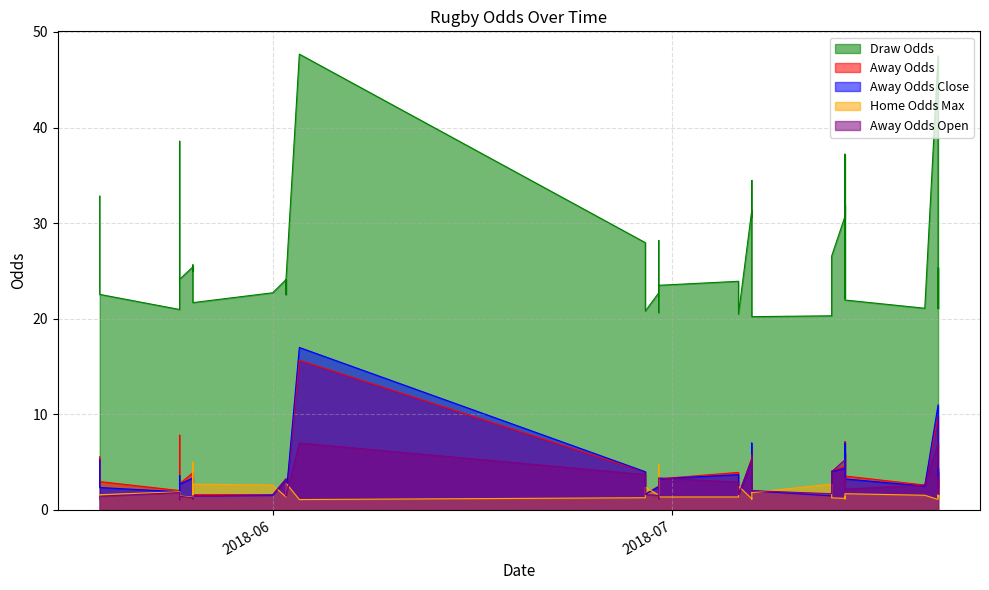

Is the value of Home Odds Max at 2018-07-14 greater than the value of Away Odds Open at 2018-07-14?

No